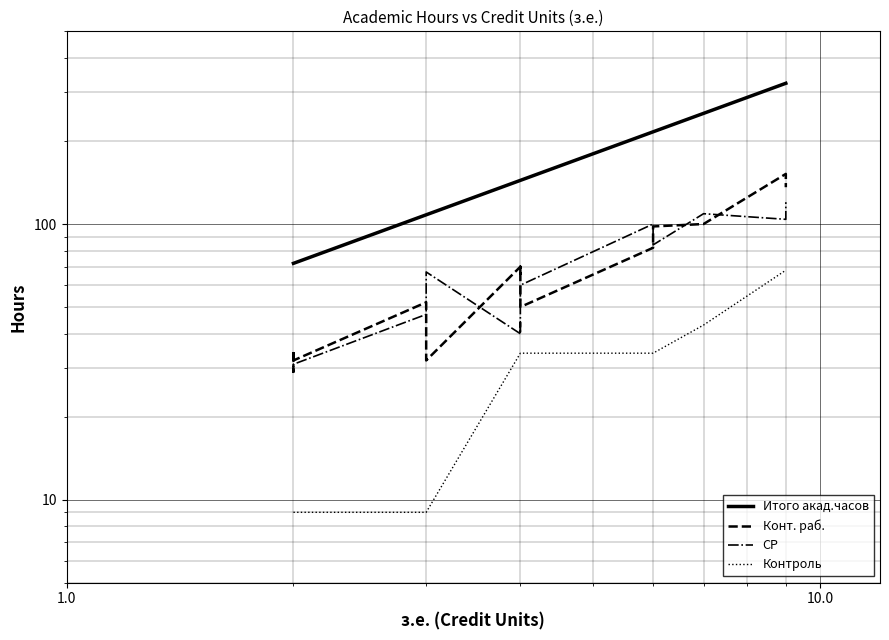

The Контроль series shows 97 at 18. True or false?

False